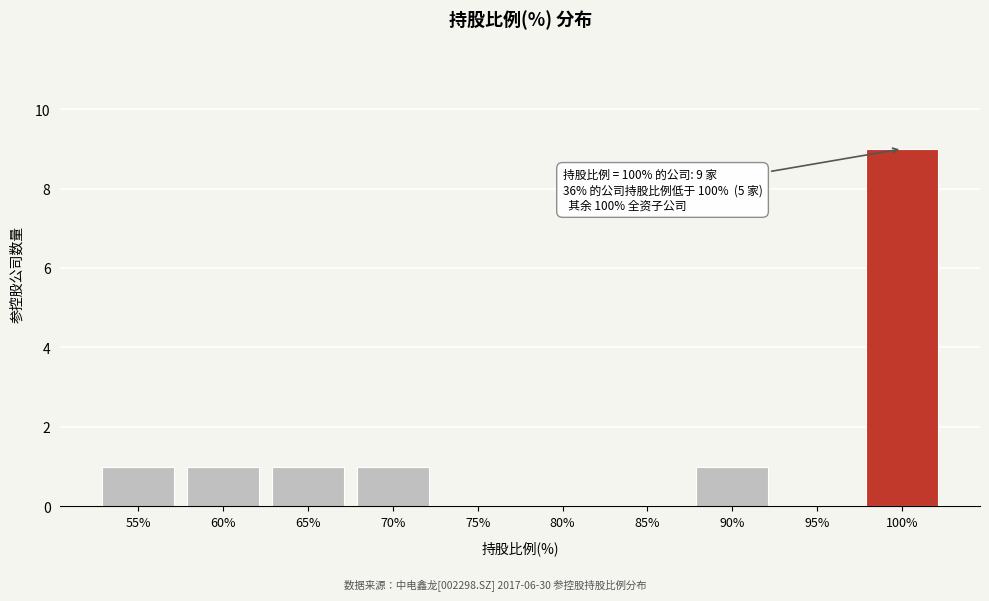

Reading left to right, list all the values displayed in this chart.

55%=1	60%=1	65%=1	70%=1	75%=0	80%=0	85%=0	90%=1	95%=0	100%=9